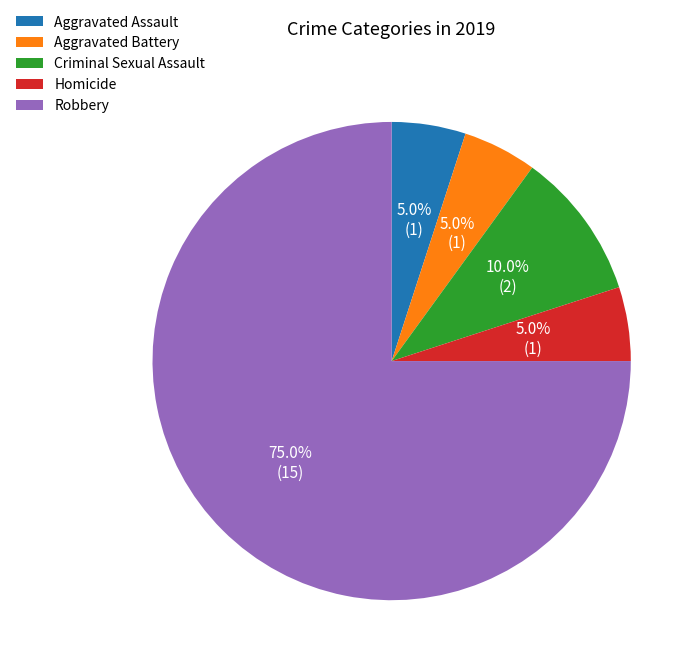

How many segments does this pie chart have?

5